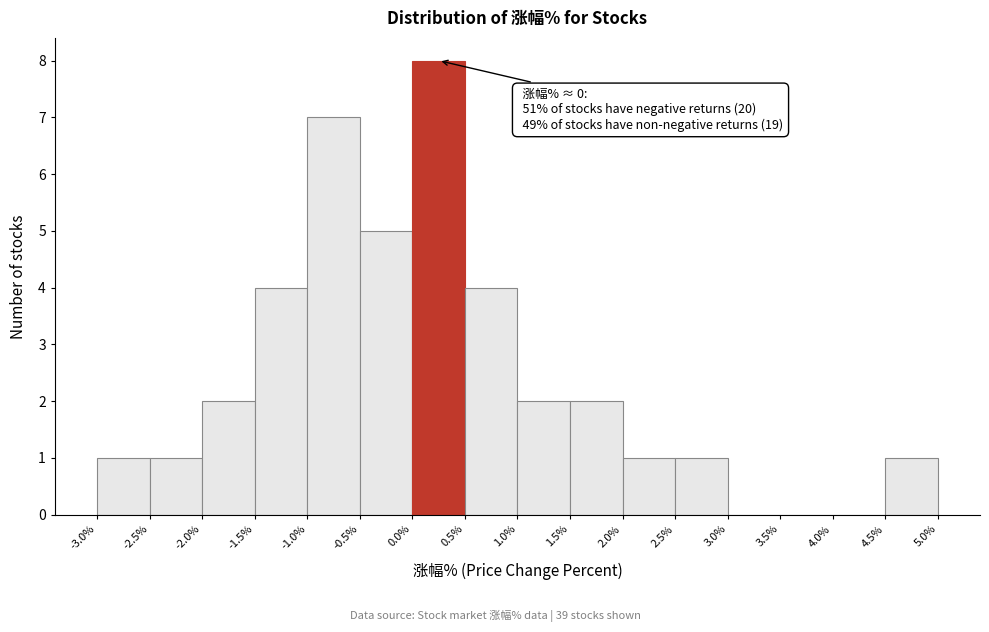

Over which range of the x-axis is the bar tallest?

0.0% to 0.5%